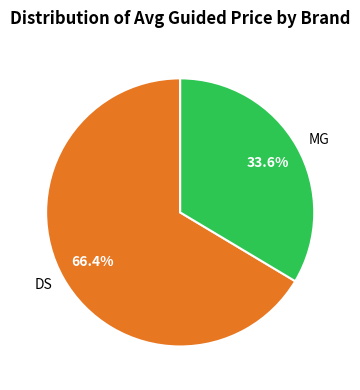

Combined, what portion of the pie is MG and DS?

100.0%